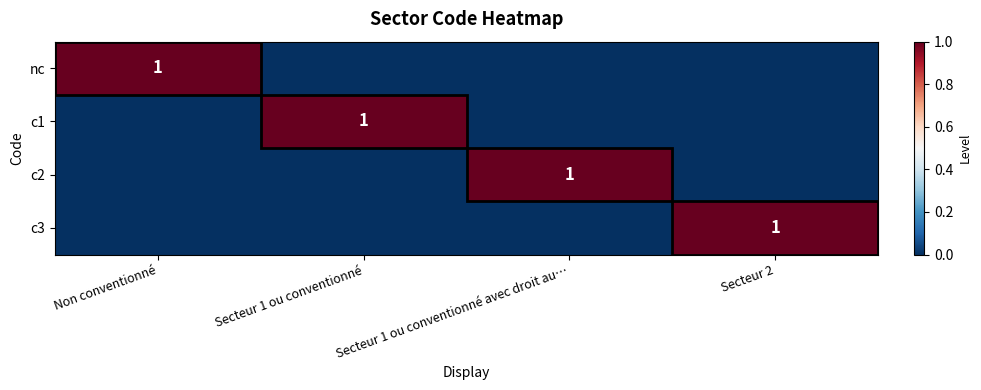

Is it true that c2 equals 0 at Secteur 1 ou conventionné avec droit au…?

False